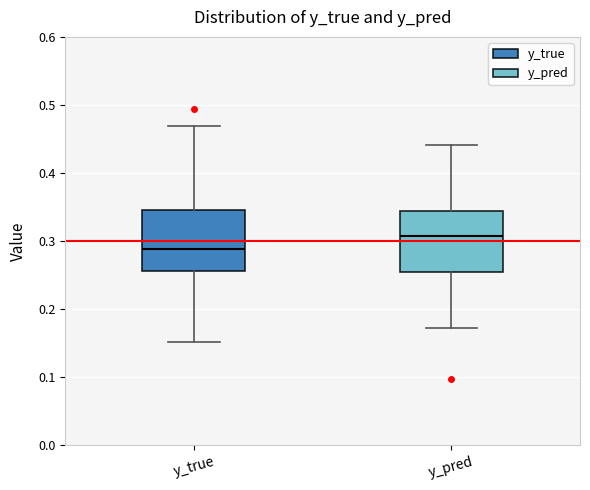

Reading left to right, read every box against the y-axis: the position of its median line, the range the box covers, and the ends of its whiskers. The values are not printed on the chart, so give them approximately, as read against the axis.

y_true: median 0.29, box 0.26 to 0.35, whiskers 0.15 to 0.47
y_pred: median 0.31, box 0.25 to 0.34, whiskers 0.17 to 0.44